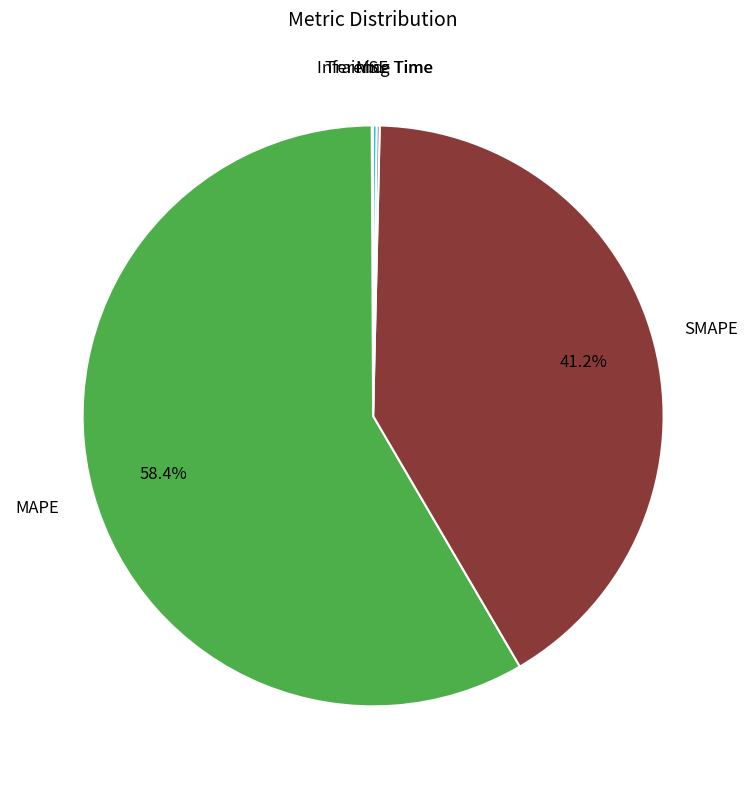

Is there any slice that represents more than half of the pie?

Yes